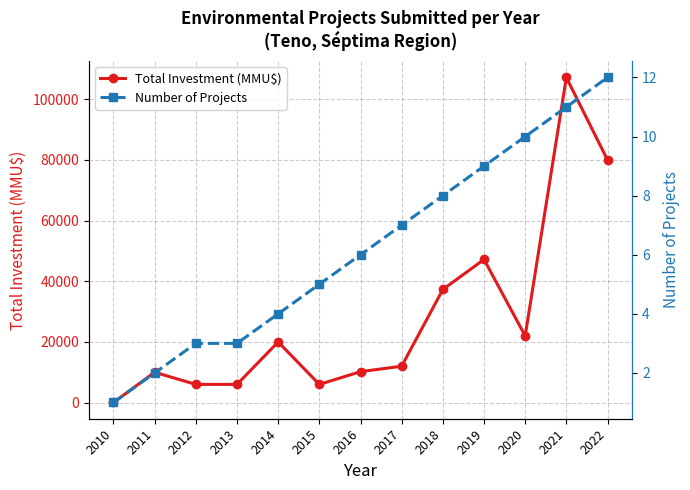

How many data points does each series have?

13